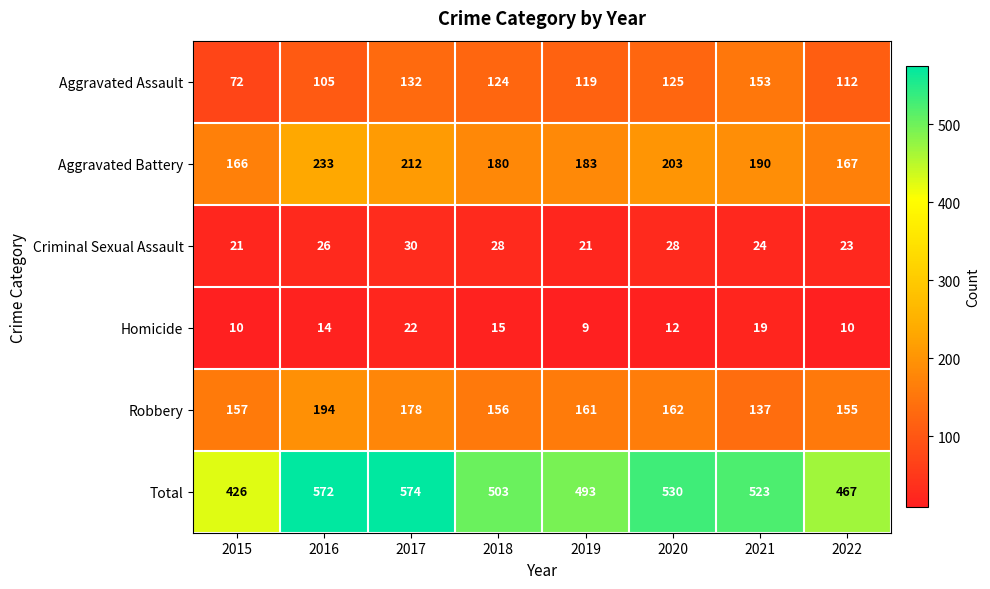

Rank the series at 2018 from highest to lowest value.

Total, Aggravated Battery, Robbery, Aggravated Assault, Criminal Sexual Assault, Homicide